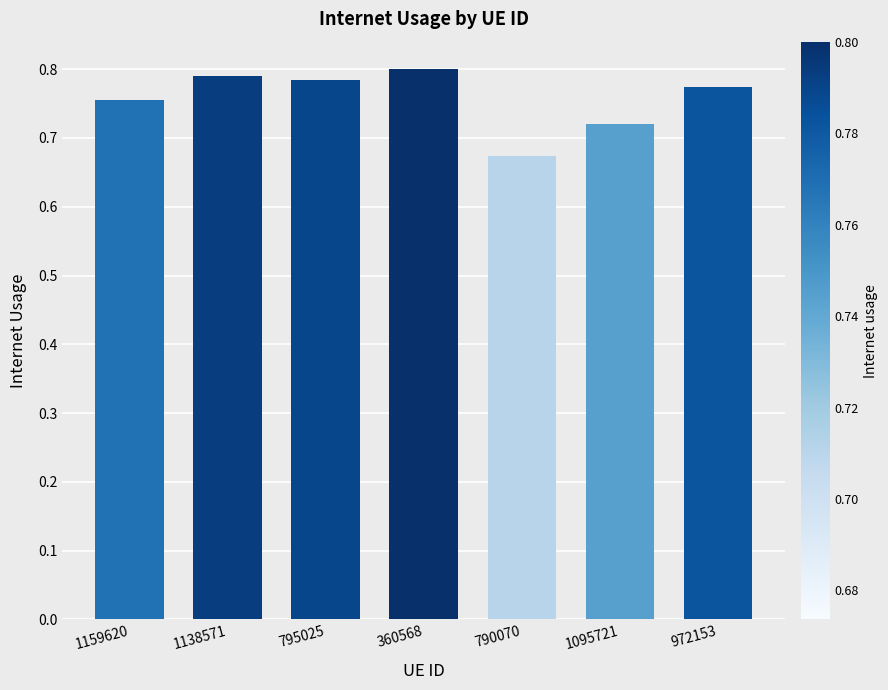

At which category does the chart reach its minimum across all series?

790070